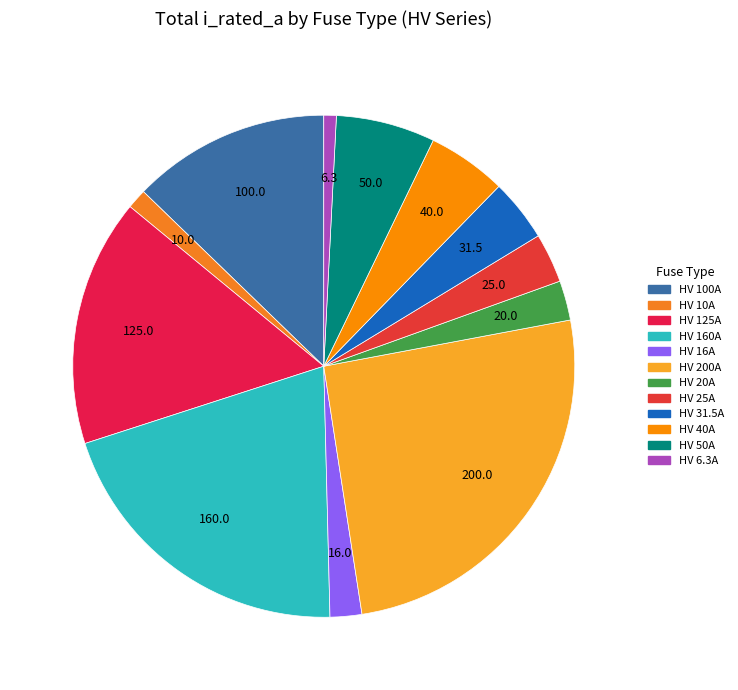

Count the number of slices in the pie.

12